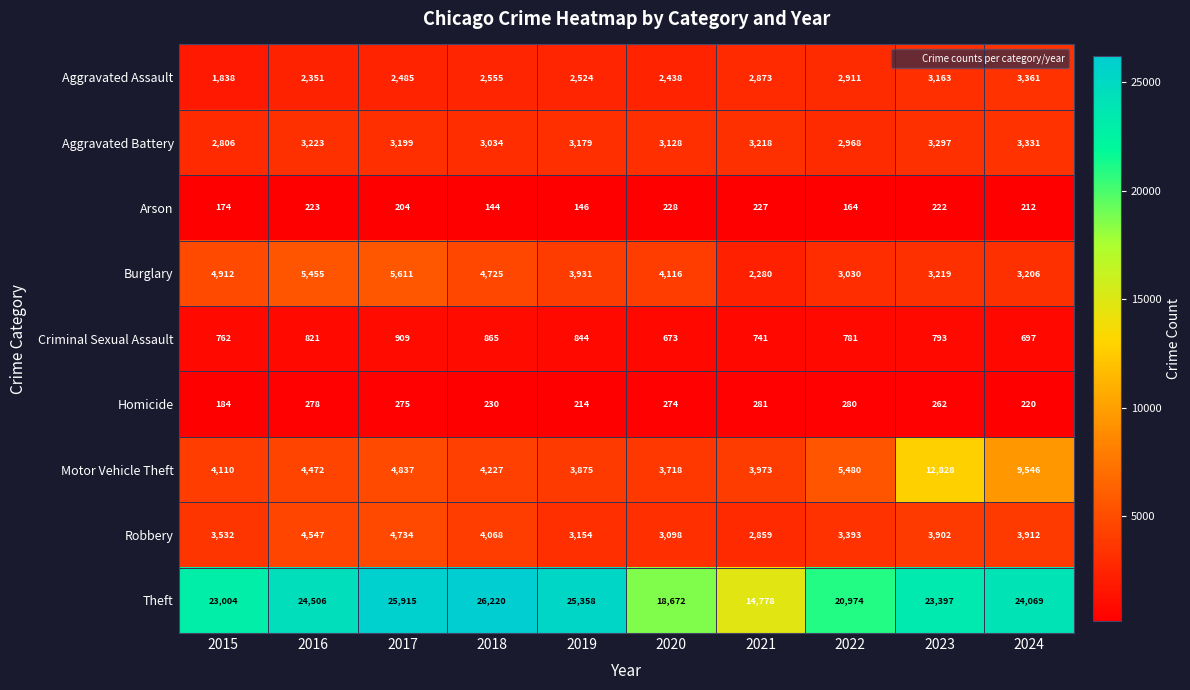

What is the average value of the Criminal Sexual Assault series?

789